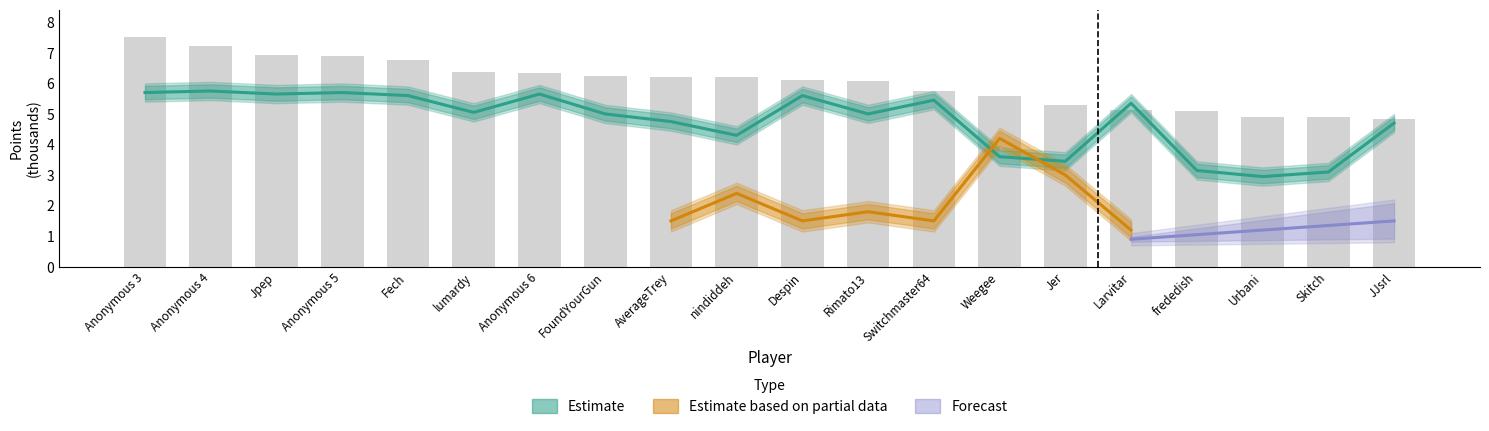

What is the total value across all series at Jer?

8.7